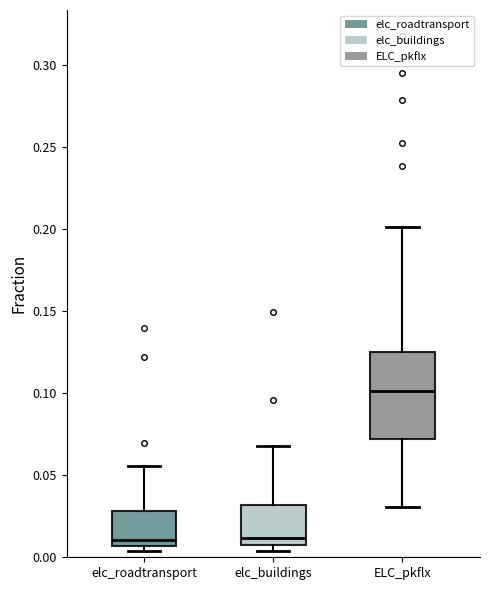

Reading left to right, transcribe this box plot: for each box, give where its median line is, the range the box spans, and where its two whiskers end, as read against the y-axis. The values are not printed on the chart, so give them approximately, as read against the axis.

elc_roadtransport: median 0.010, box 0.005 to 0.030, whiskers 0.005 (just below the box's lower edge) to 0.055
elc_buildings: median 0.010, box 0.005 to 0.030, whiskers 0.005 (just below the box's lower edge) to 0.070
ELC_pkflx: median 0.100, box 0.070 to 0.125, whiskers 0.030 to 0.200